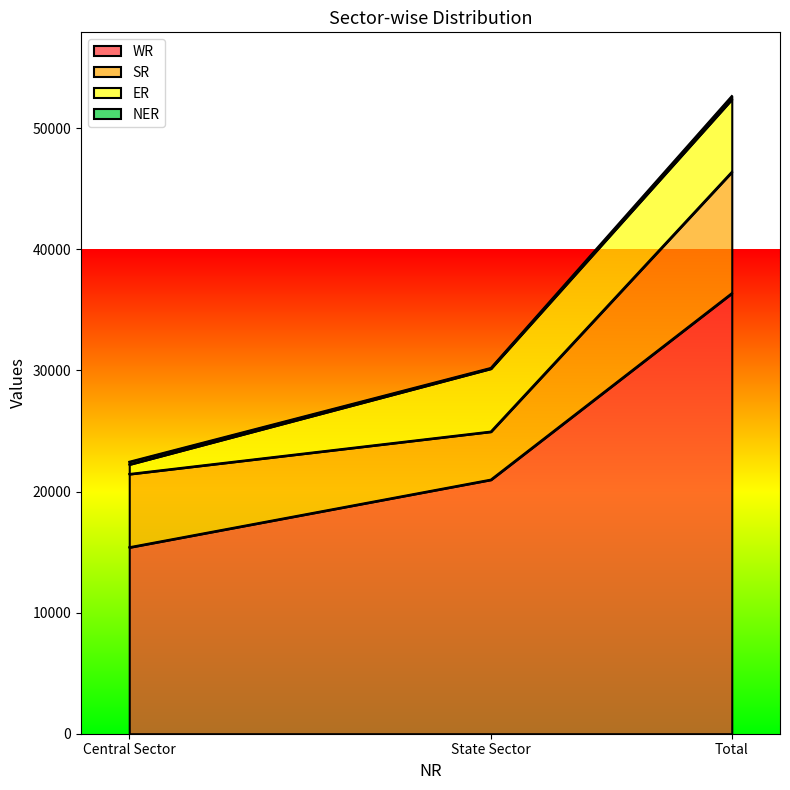

Is the value of ER at State Sector greater than the value of NER at State Sector?

Yes